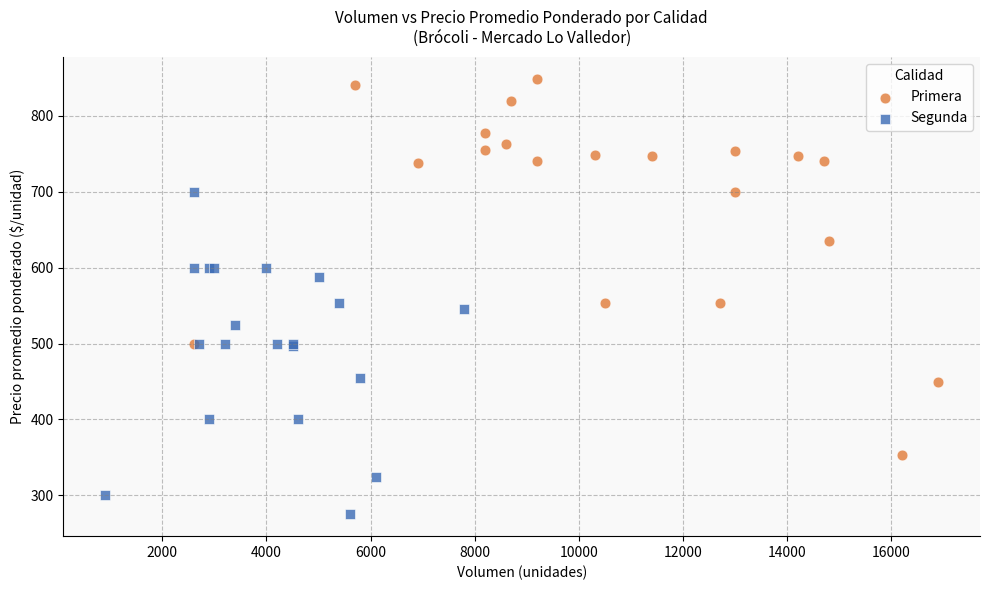

Which series contains the lowest Y value?

Segunda